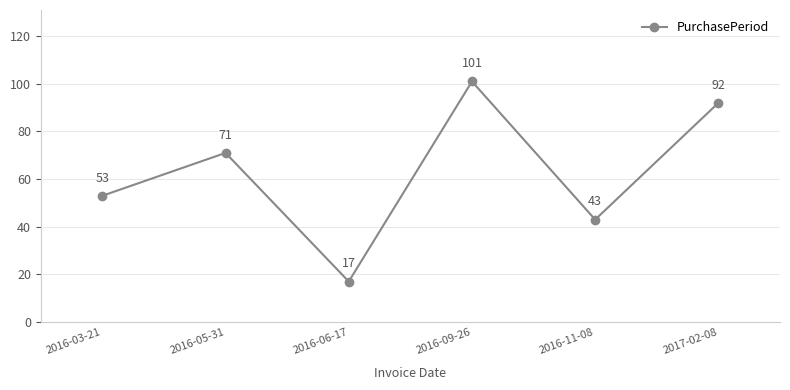

True or false: the data has more than 2 interior local peaks.

False